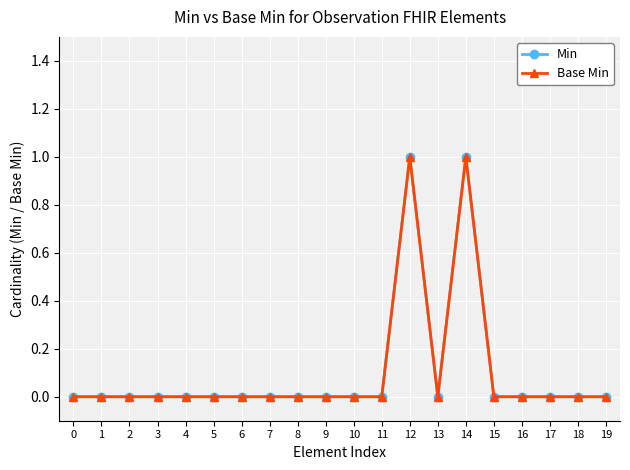

At how many categories does at least one series exceed 0?

2